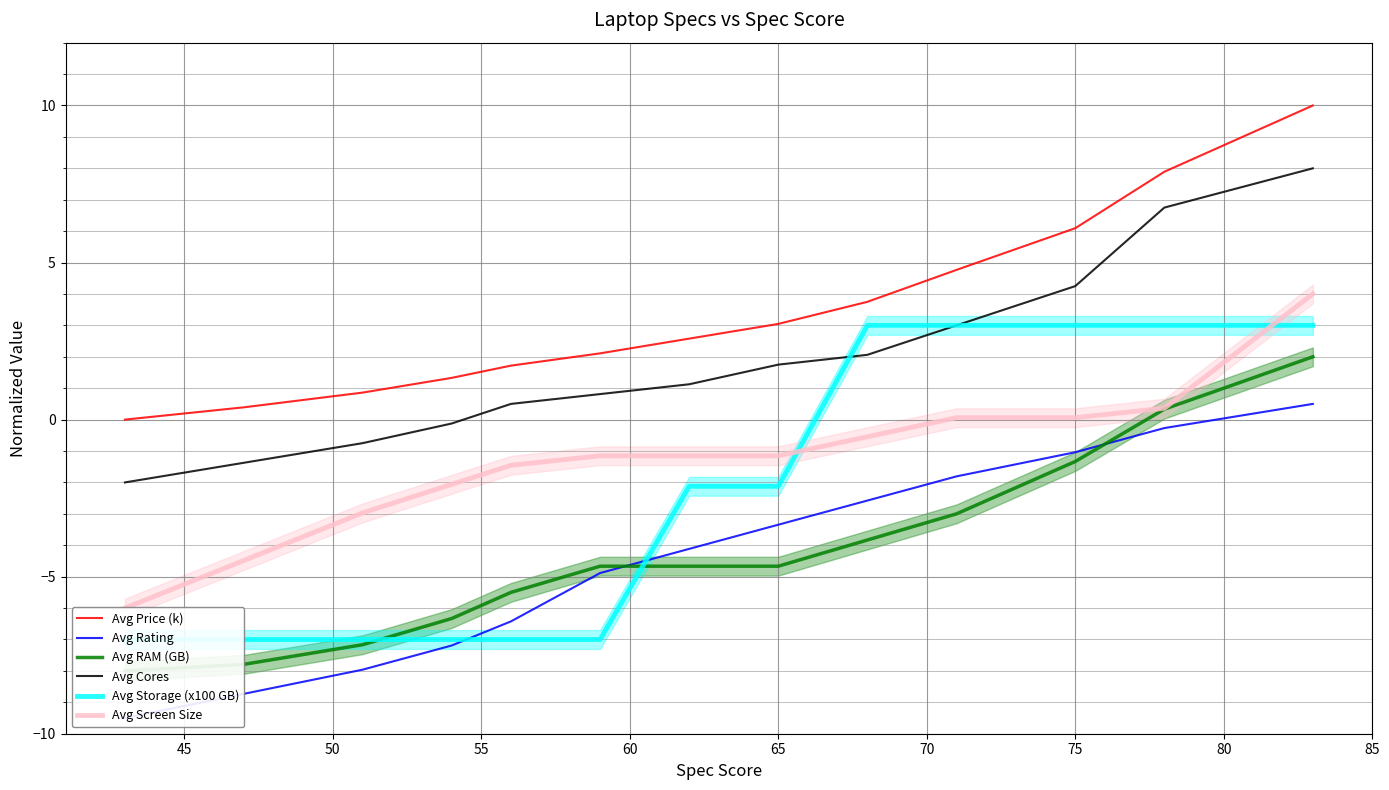

True or false: Avg Cores has more than 1 interior local peaks.

False